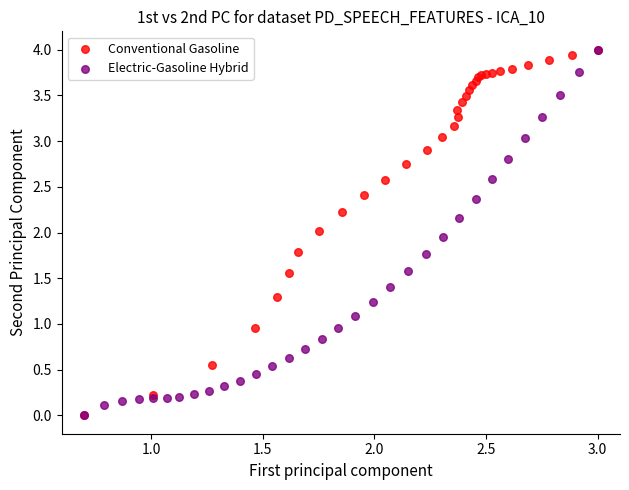

What are all the series names shown in the legend?

Conventional Gasoline, Electric-Gasoline Hybrid